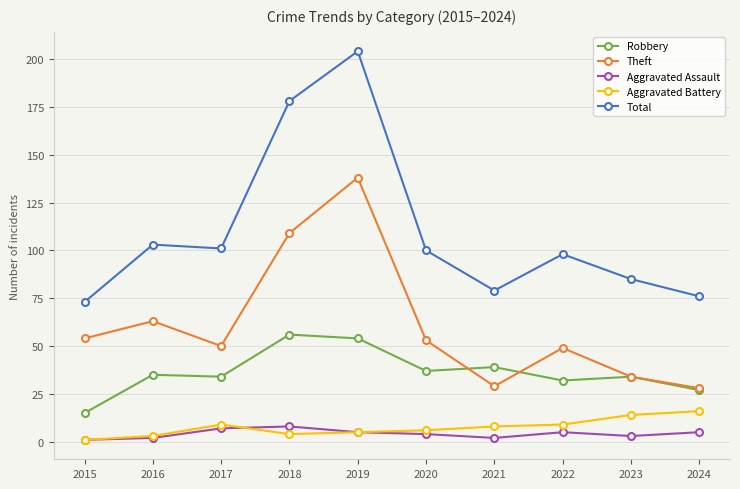

True or false: Theft has more than 2 interior local peaks.

True